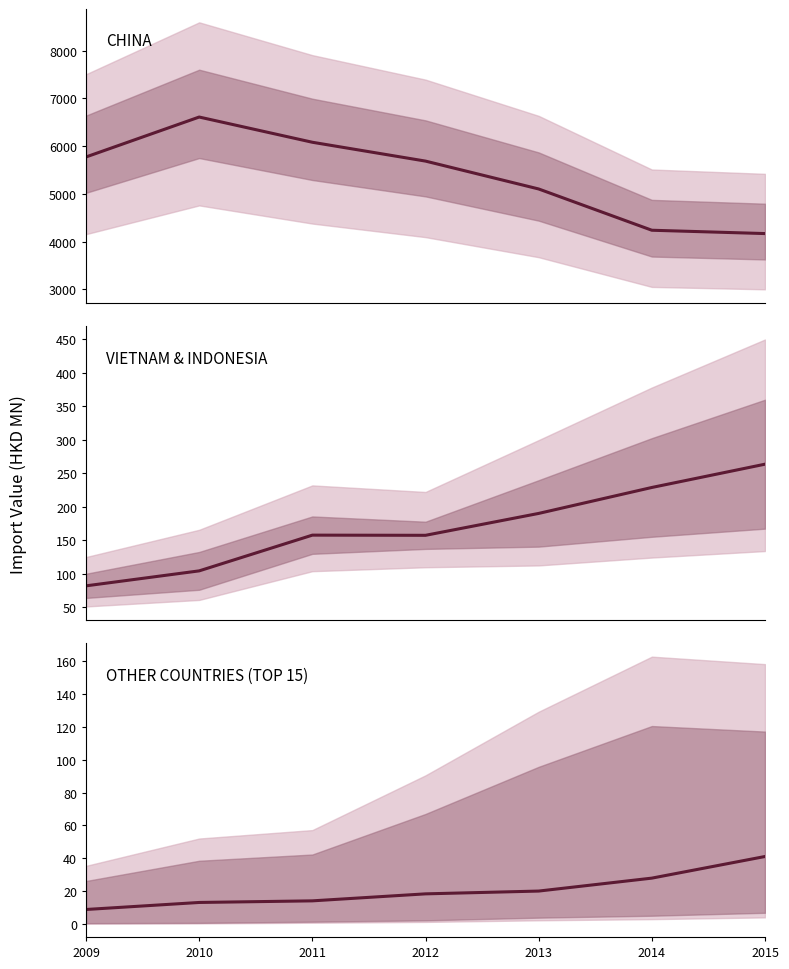

What is the difference between the maximum and minimum values in the OTHER COUNTRIES (TOP 15) series?

32.2